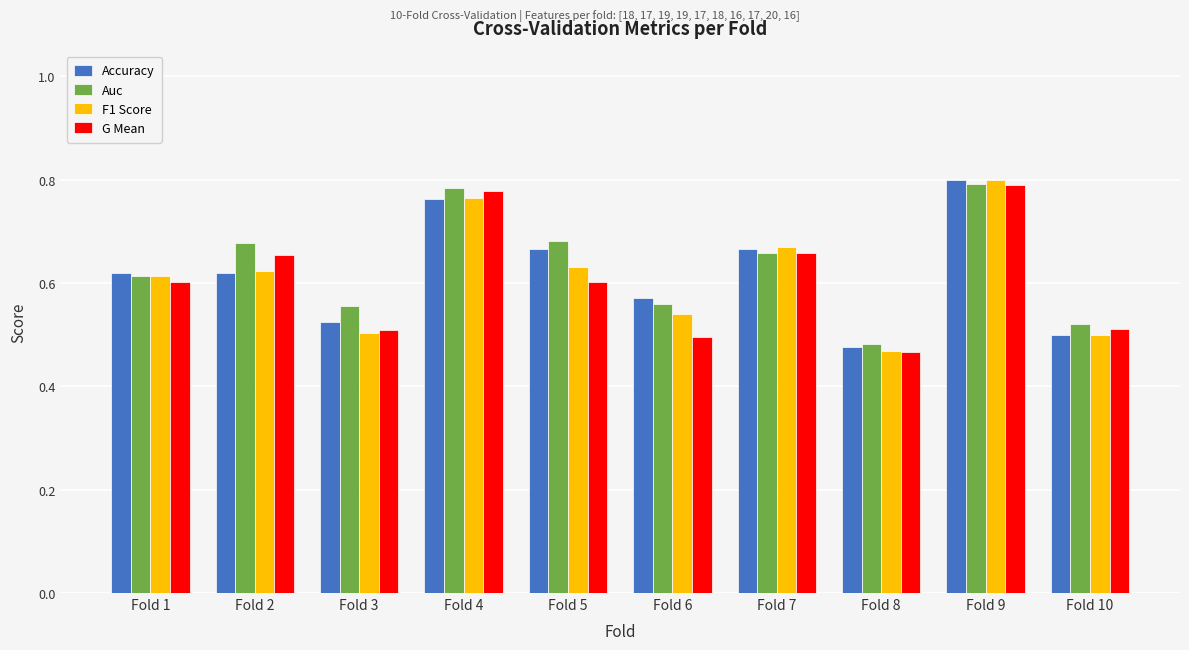

List the series in order of their overall mean, lowest first.

G Mean, F1 Score, Accuracy, Auc